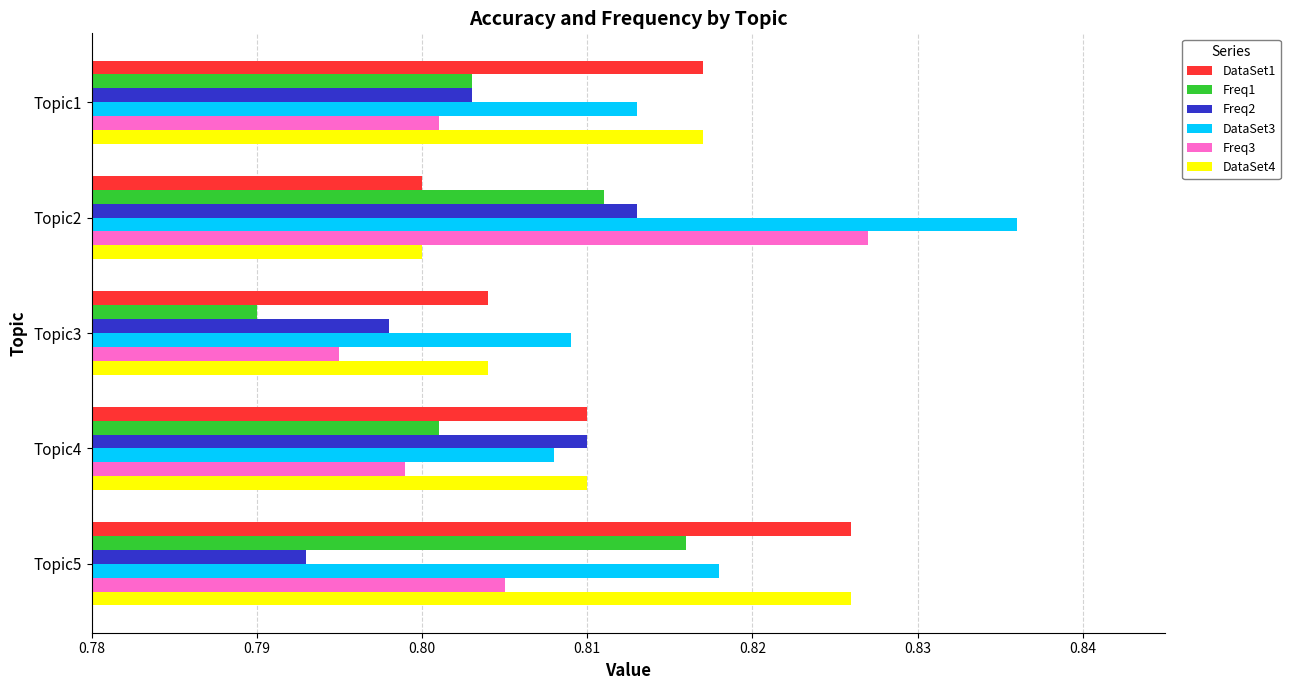

What is the total value across all series at Topic2?

4.9